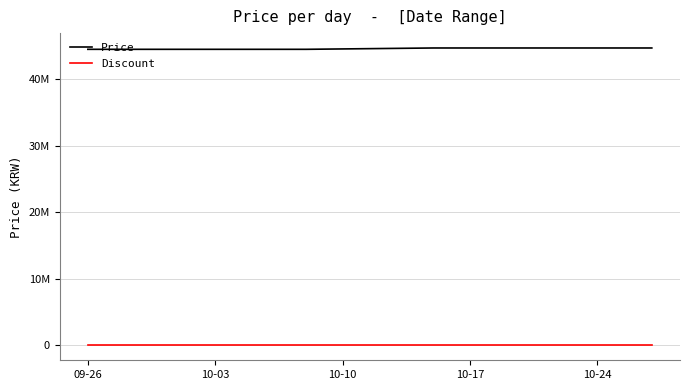

Which category has the lowest value in the Price series?

09-26